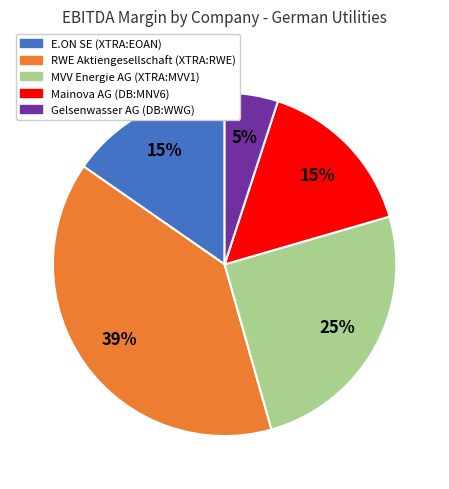

Which slice is the largest?

RWE Aktiengesellschaft (XTRA:RWE)